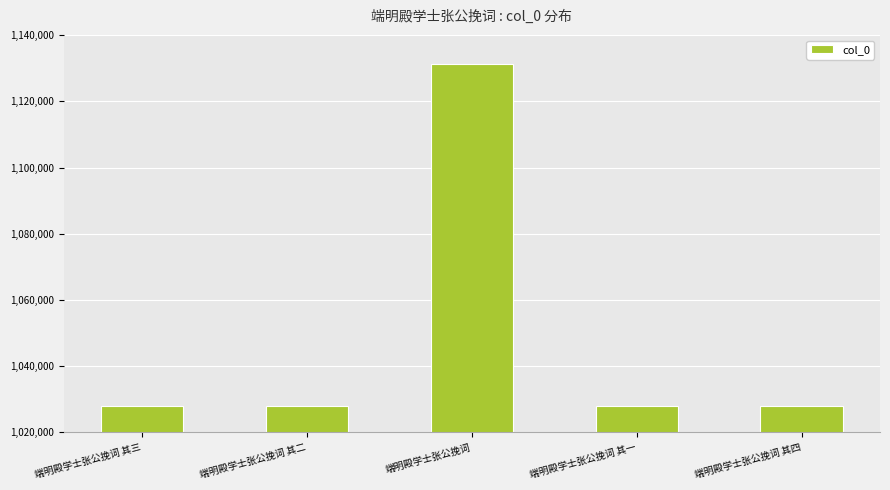

Are the bars horizontal?

No